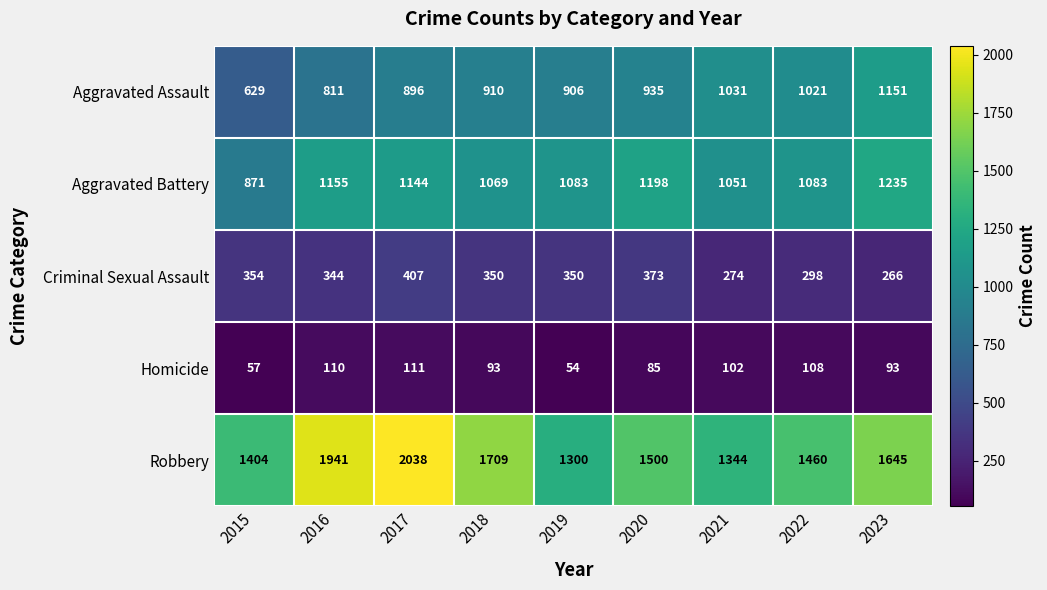

At which label does Aggravated Battery reach its peak?

2023